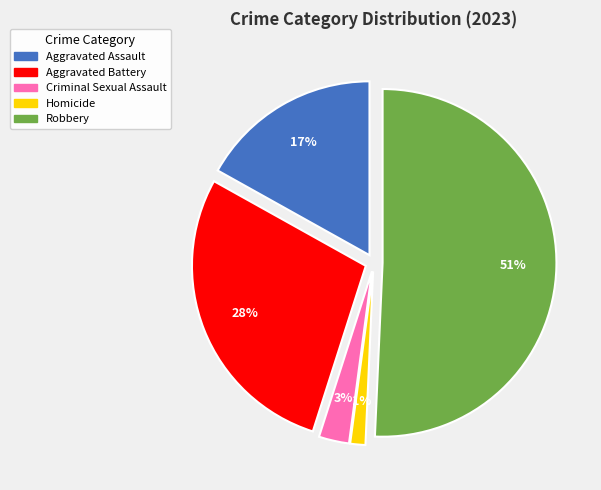

Which has a higher value, Criminal Sexual Assault or Aggravated Assault?

Aggravated Assault